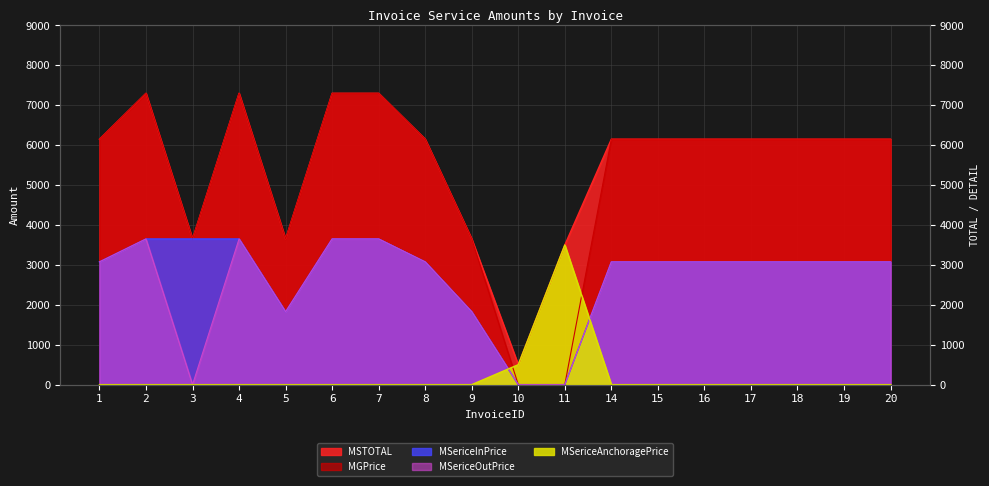

Count the MSericeOutPrice values in the range 1825 to 3075.

11